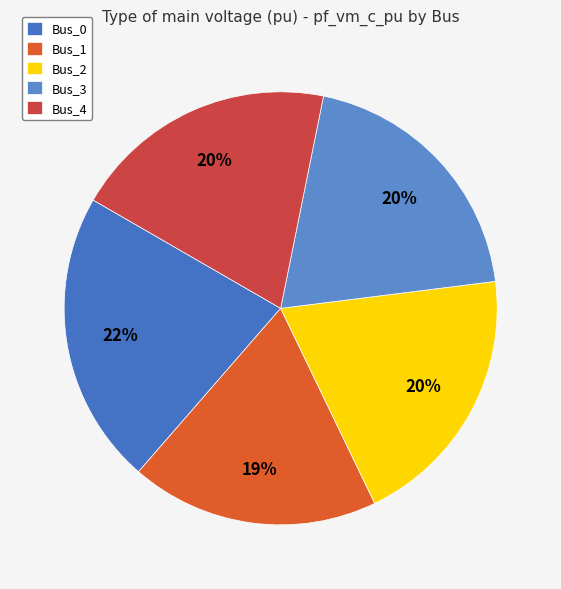

What is the largest slice in the pie chart?

Bus_0